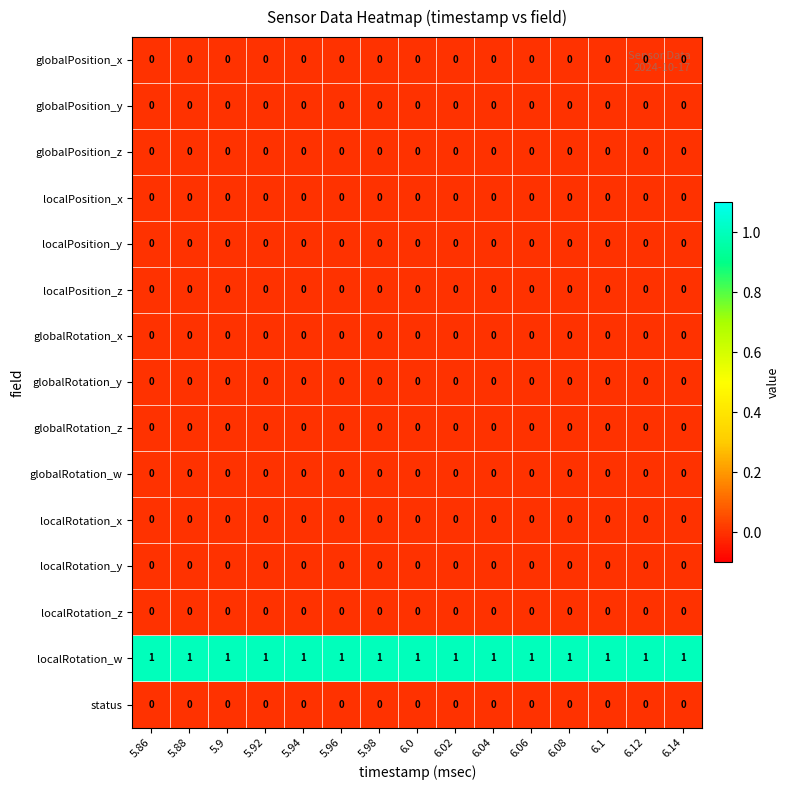

Which series has the largest total across all categories?

localRotation_w